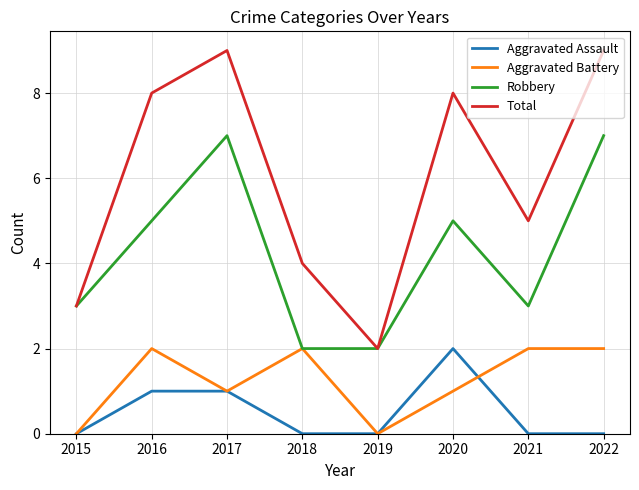

True or false: Total and Aggravated Assault cross at least once.

False